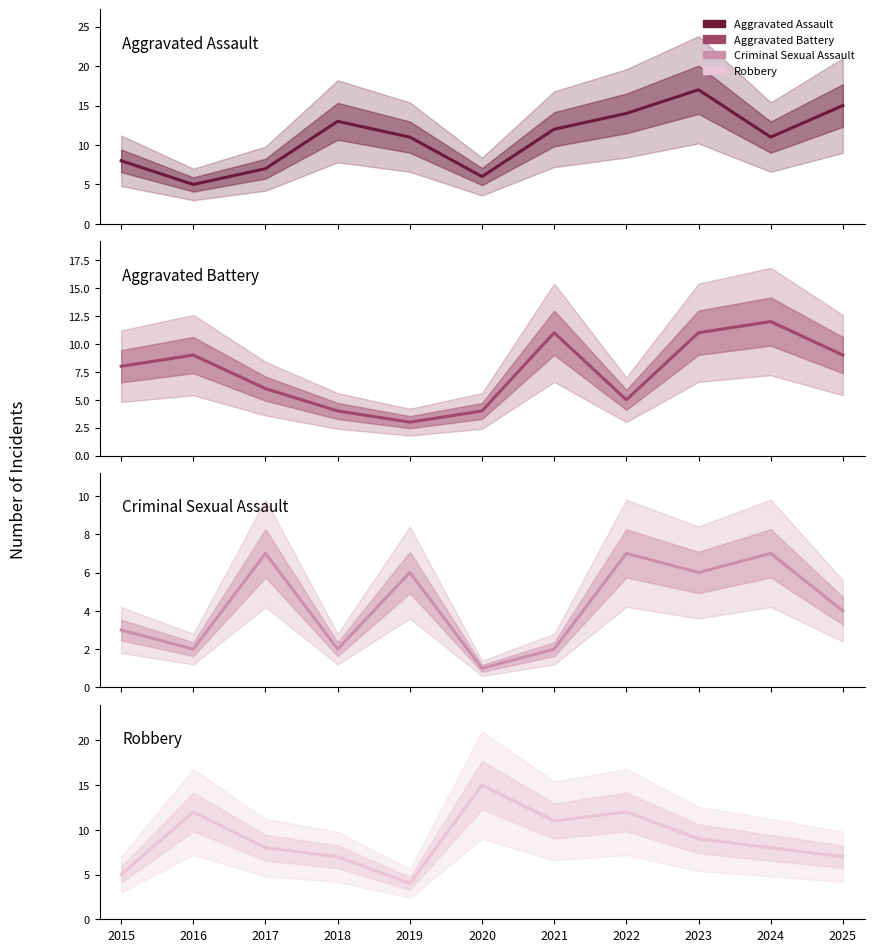

How many interior local peaks does the Robbery series have?

3